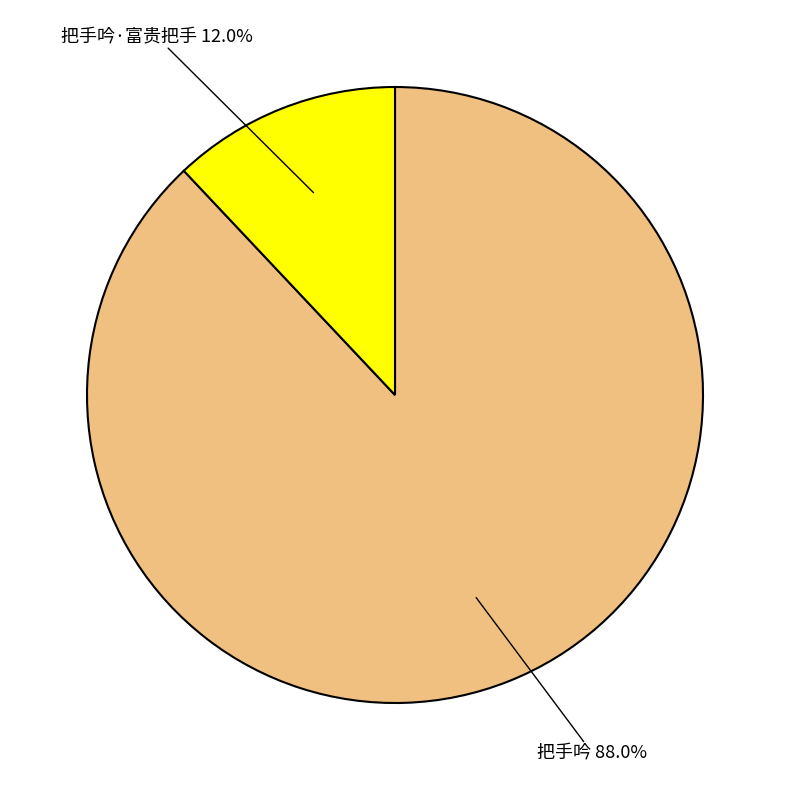

Is it true that 把手吟·富贵把手 is 12% of the pie?

True